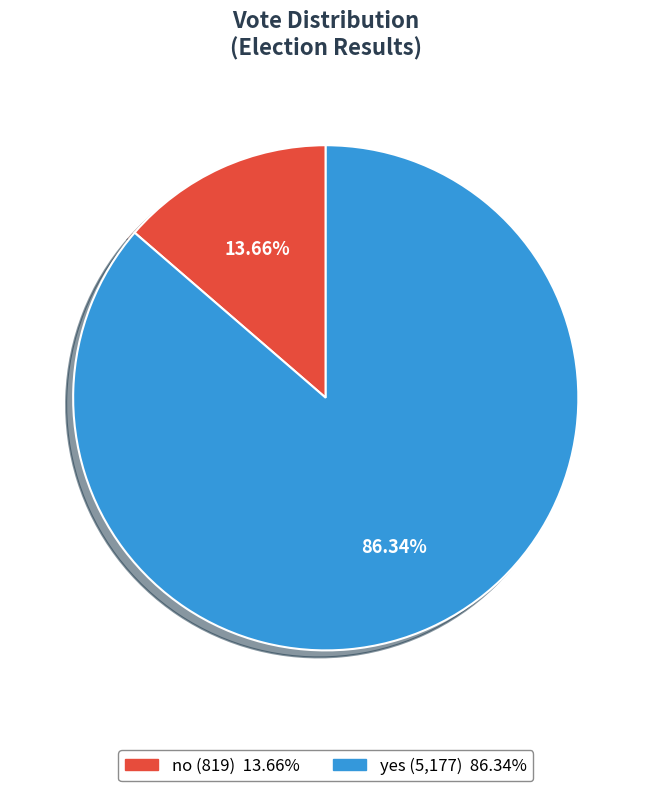

Is the sum of no and yes greater than half?

Yes